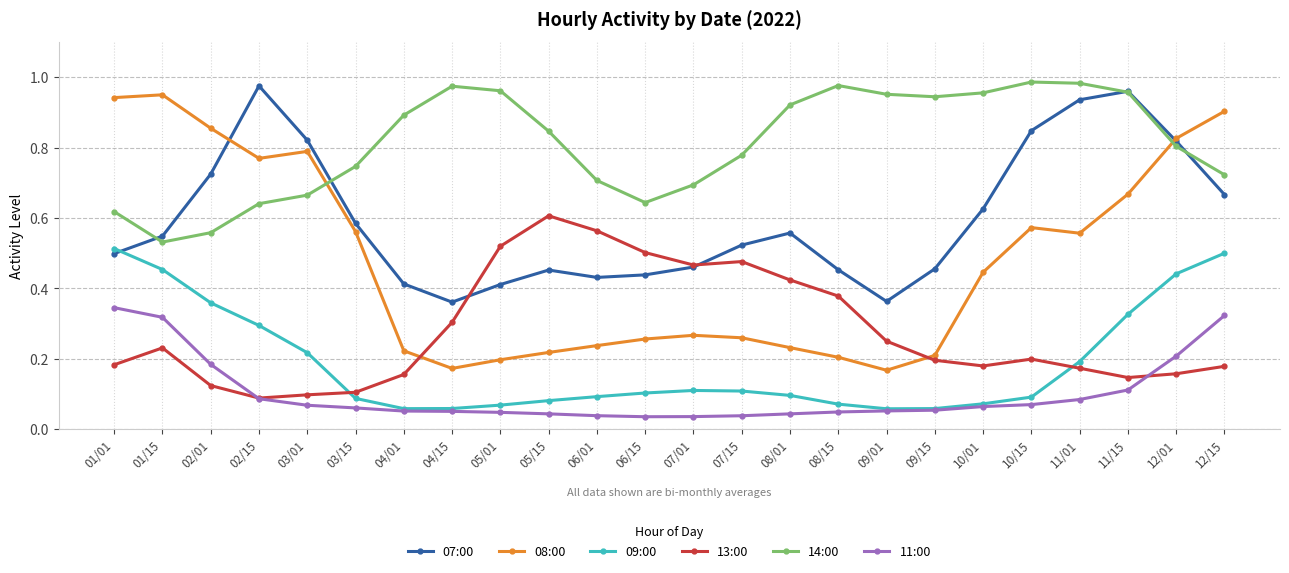

Rank the series by their maximum value, from lowest to highest.

11:00, 09:00, 13:00, 08:00, 07:00, 14:00